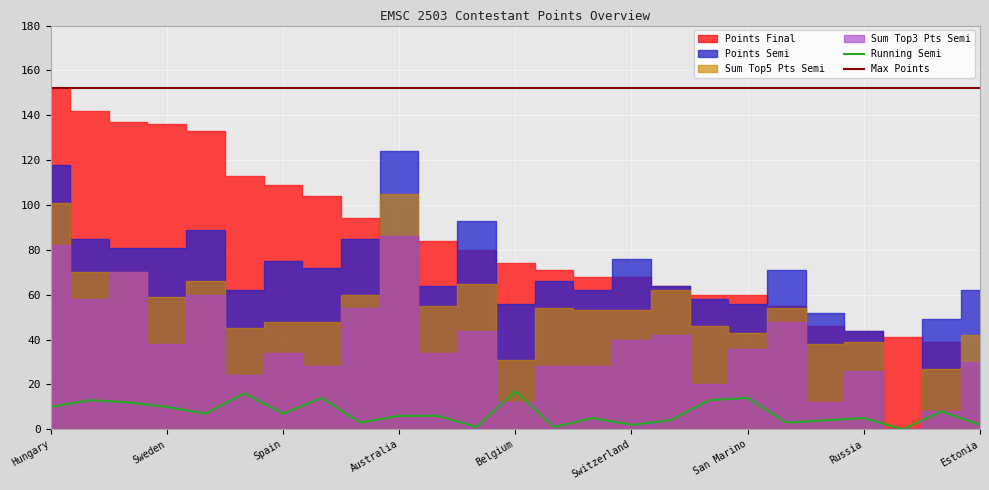

Is the value of Points Semi at United Kingdom greater than the value of Sum Top5 Pts Semi at Portugal?

Yes